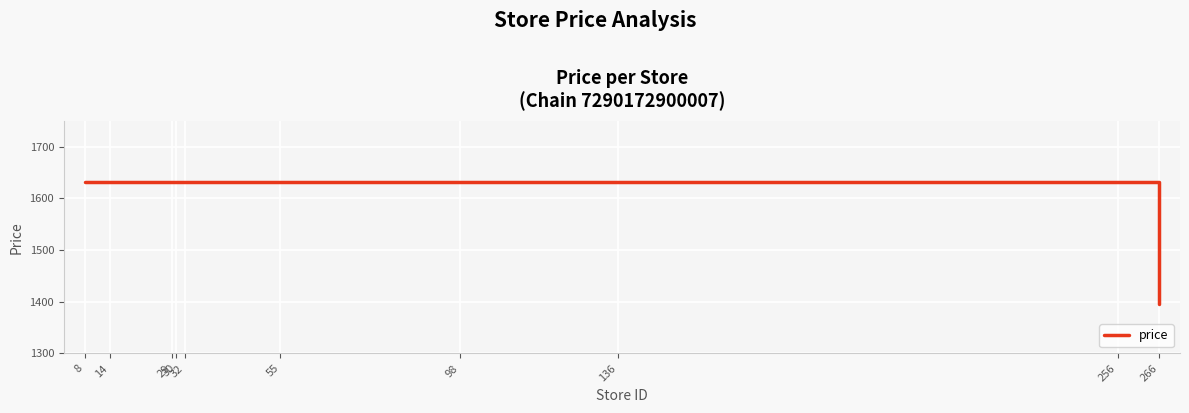

Reading left to right, what are all the values shown in this chart?

8=1632.0	14=1632.0	29=1632.0	30=1632.0	32=1632.0	55=1632.0	98=1632.0	136=1632.0	256=1632.0	266=1394.9